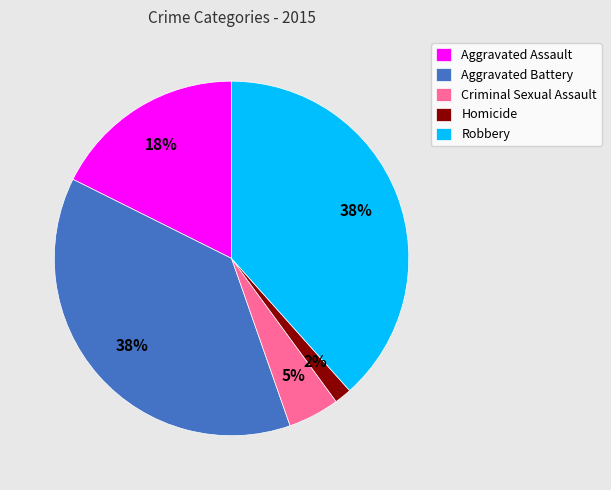

Is there a majority slice in this chart?

No